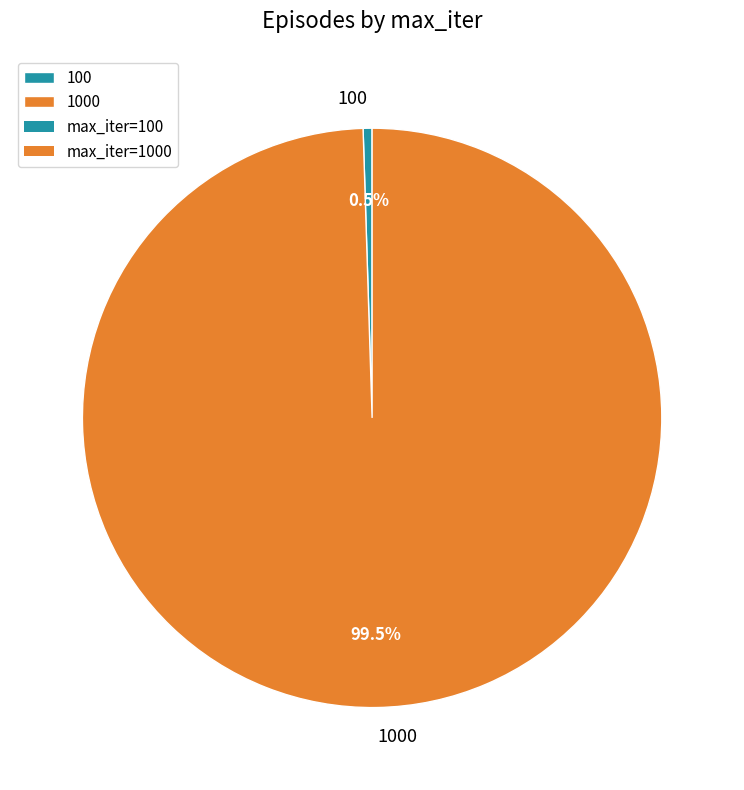

Is there any slice that represents more than half of the pie?

Yes